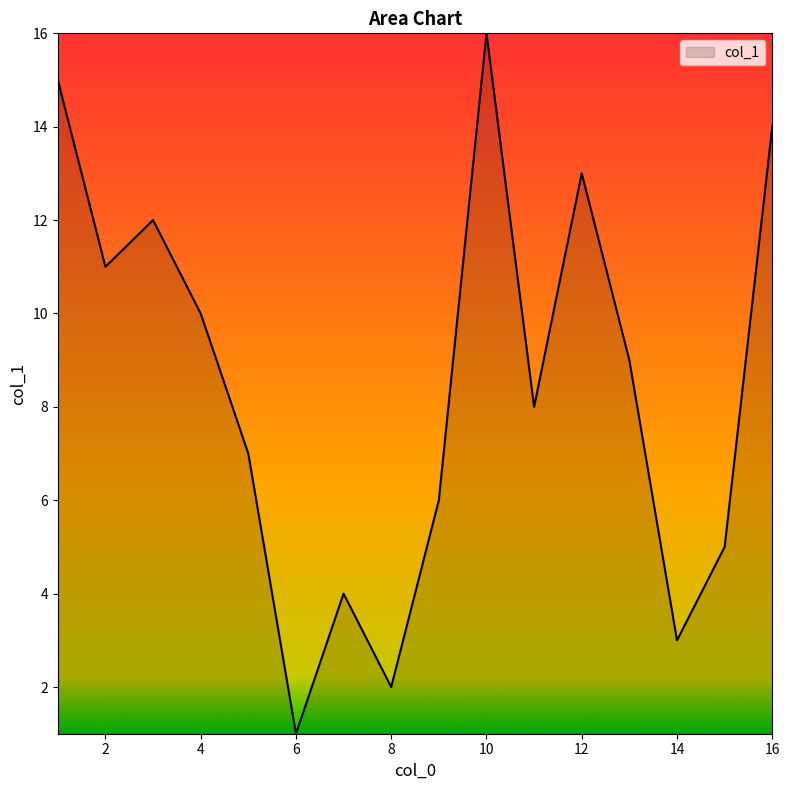

Does the chart have visible grid lines?

No